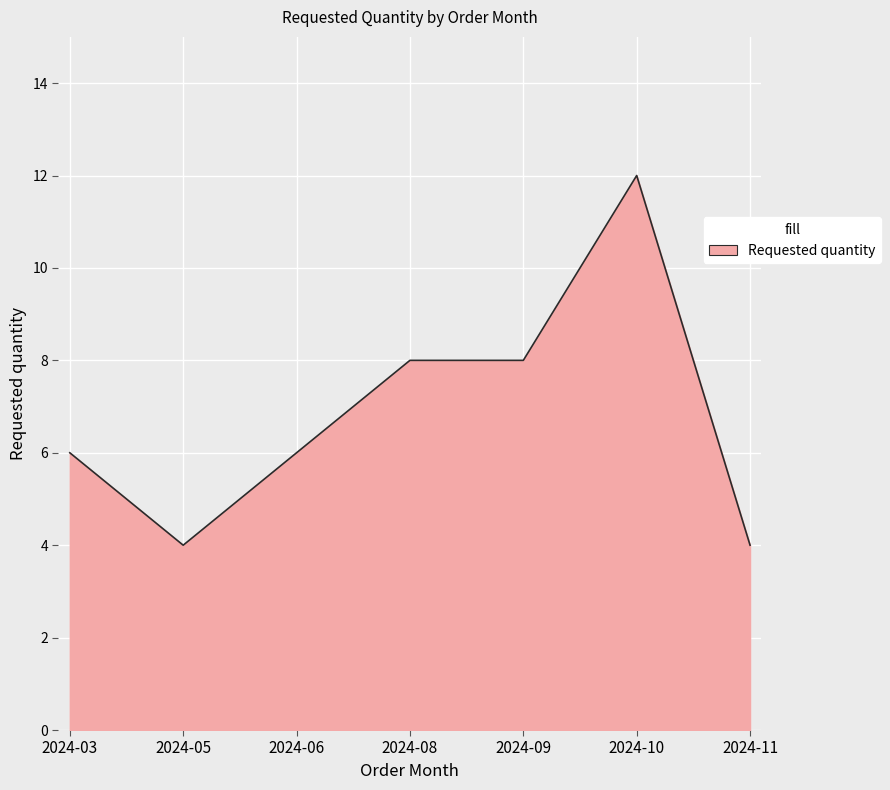

Which has a higher value, 2024-10 or 2024-05?

2024-10